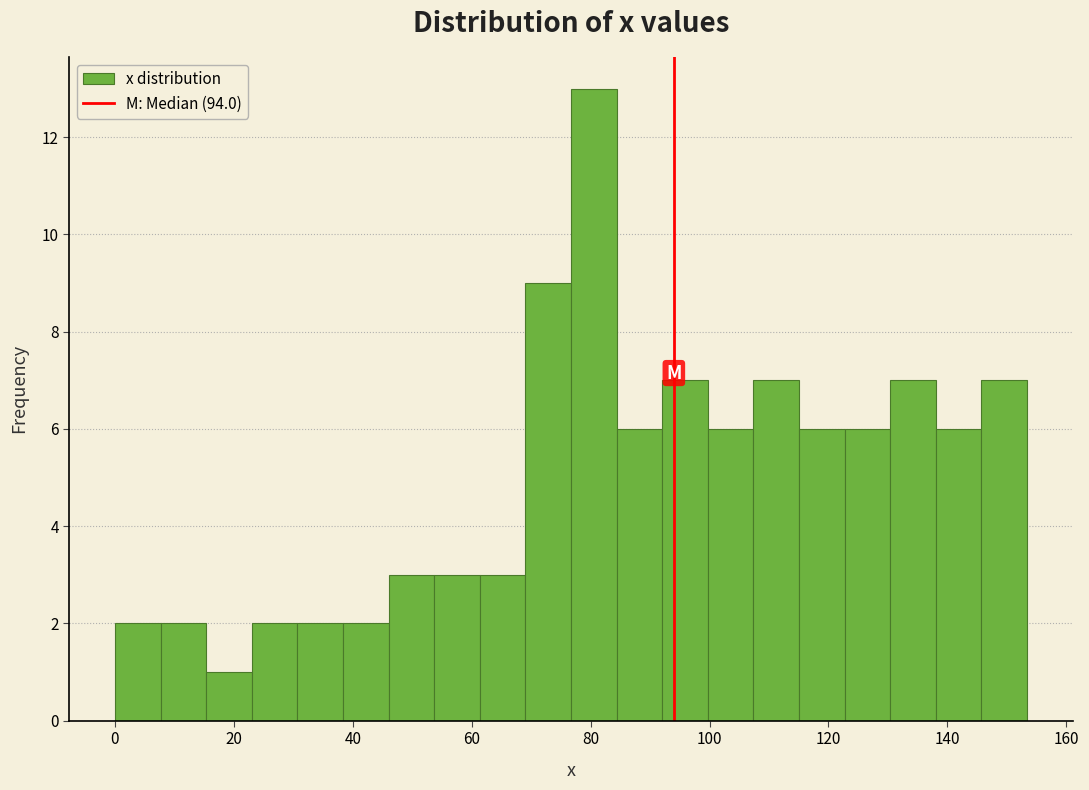

Read against the x-axis, roughly where is the centre of the tallest bar?

80